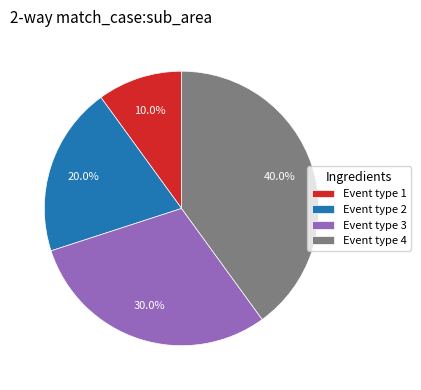

Rank the categories by value from highest to lowest.

Event type 4, Event type 3, Event type 2, Event type 1